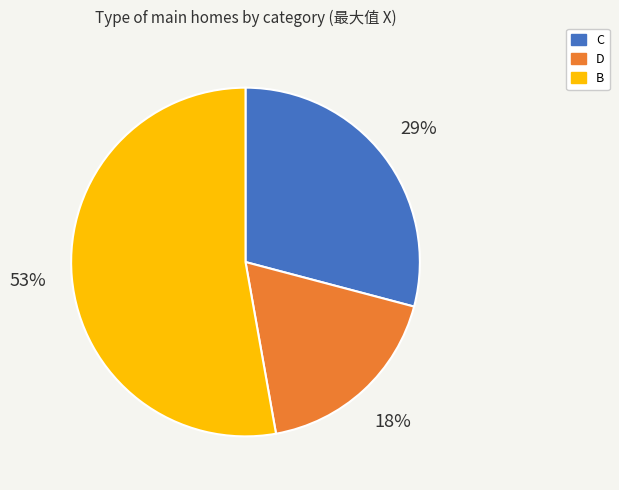

To the nearest percent, what is the average slice percentage?

33%